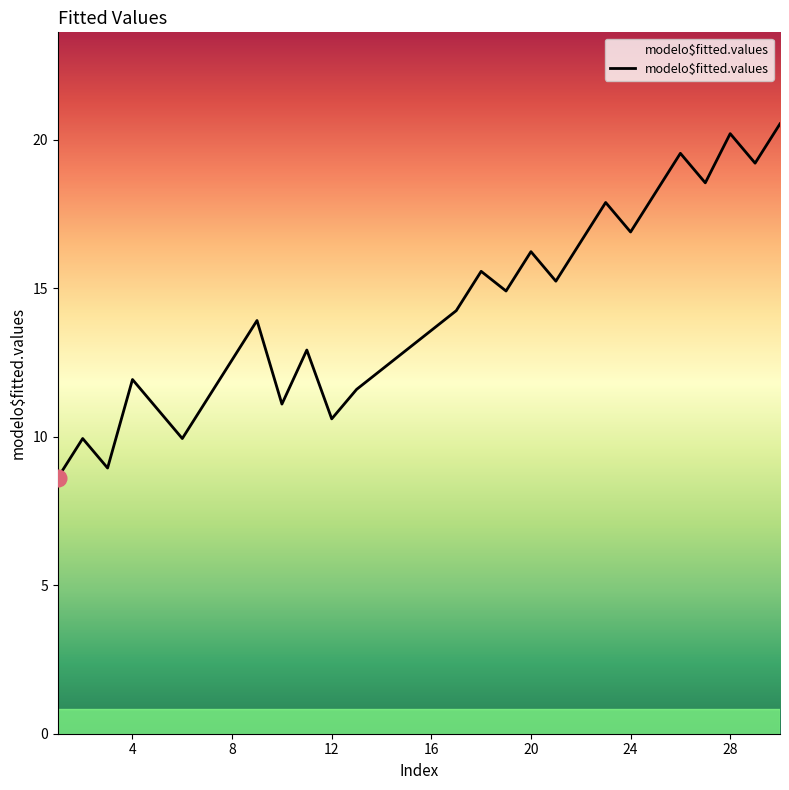

What is the difference between the maximum and minimum values?

11.9